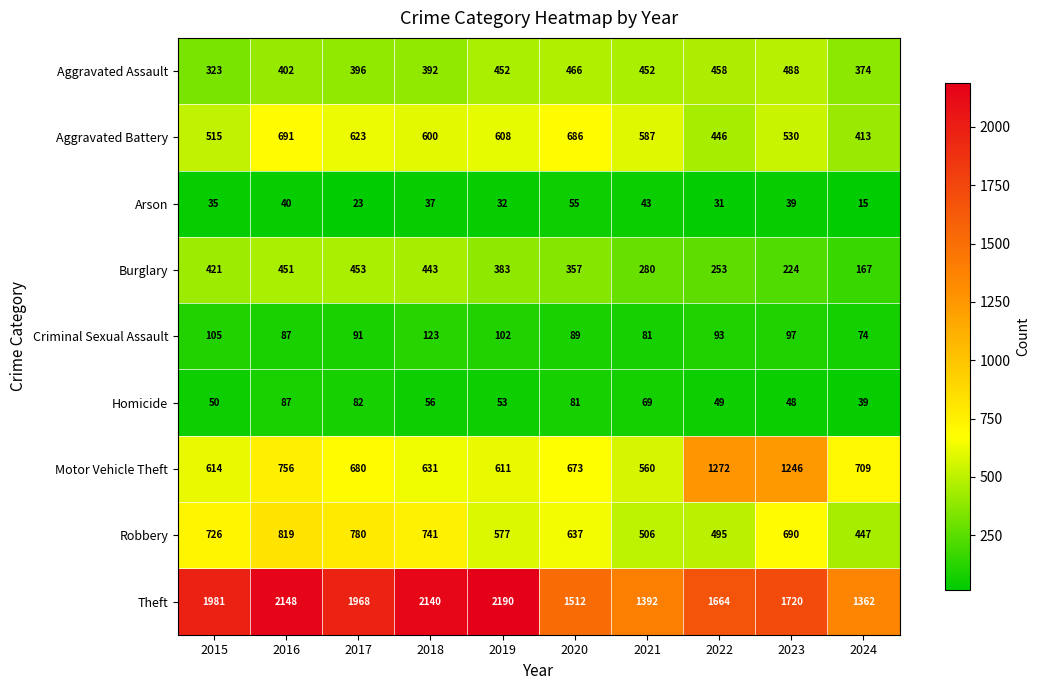

Count the number of categories in the chart.

10